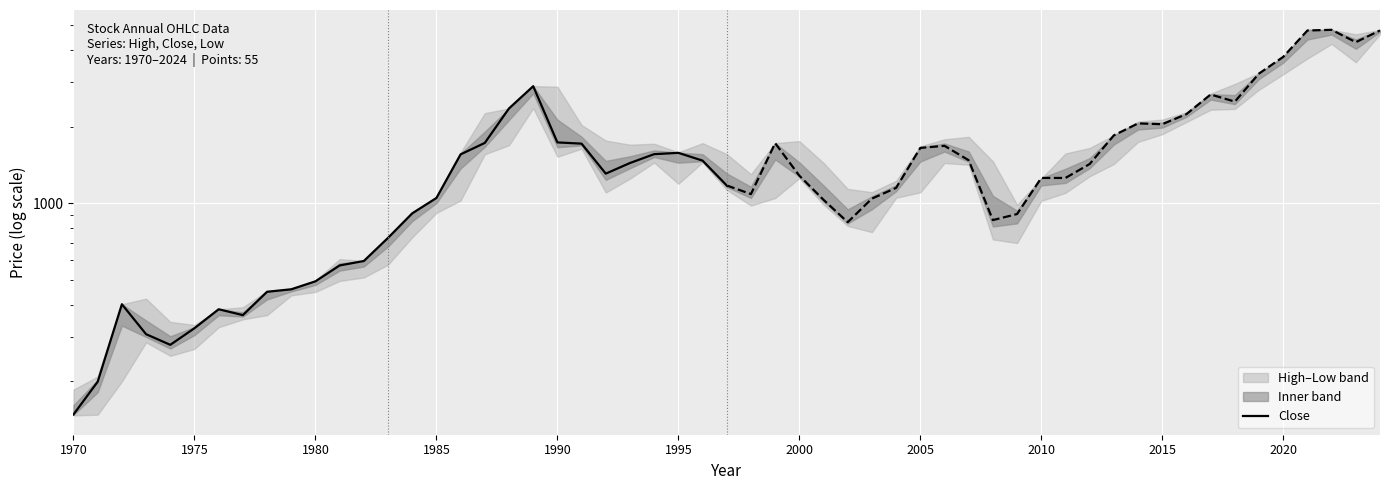

What is the greatest value displayed?

2881.4